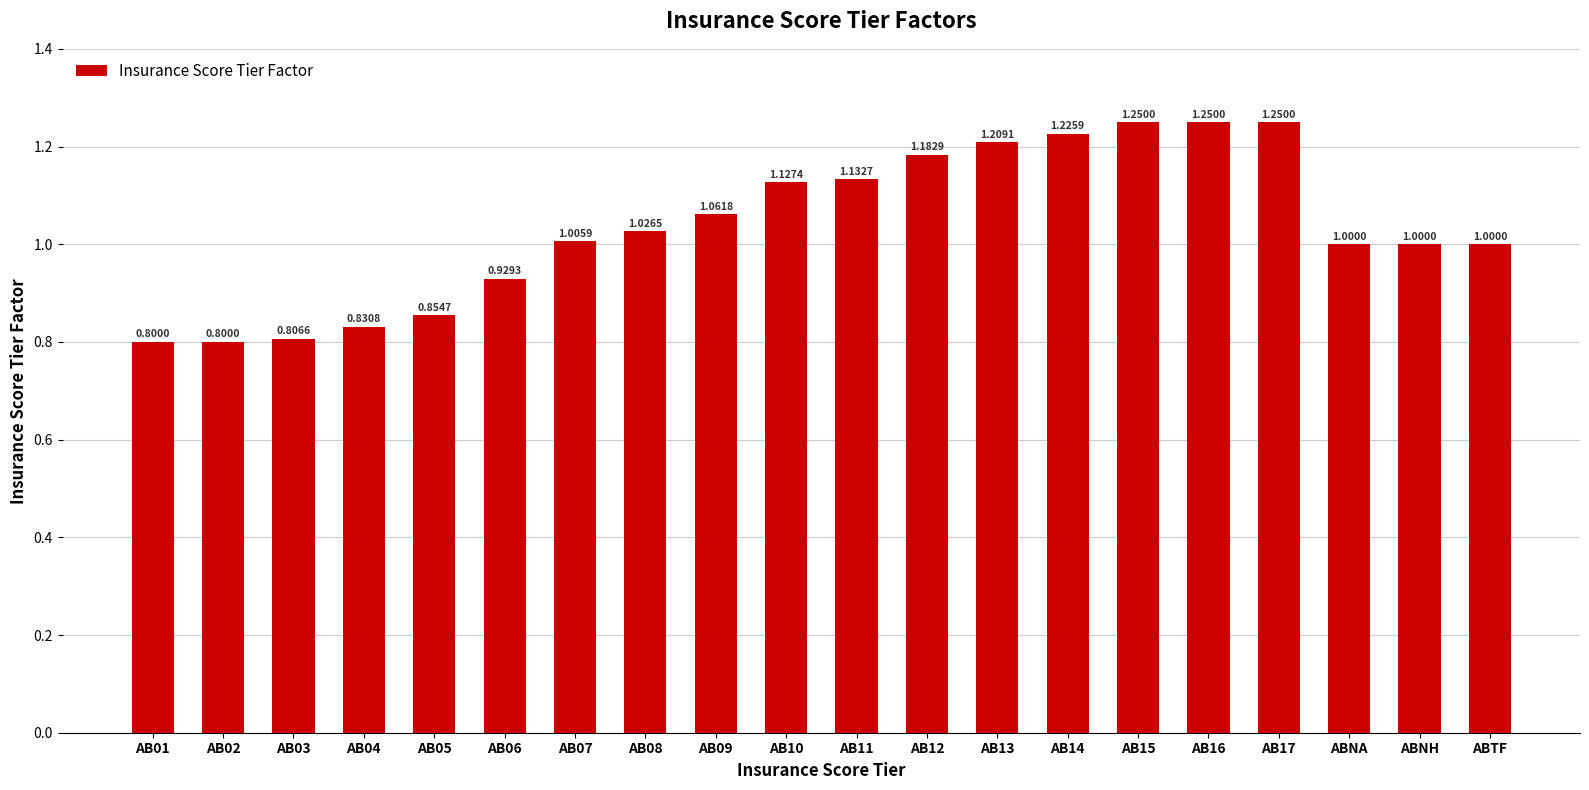

What is the minimum value shown in the chart?

0.8